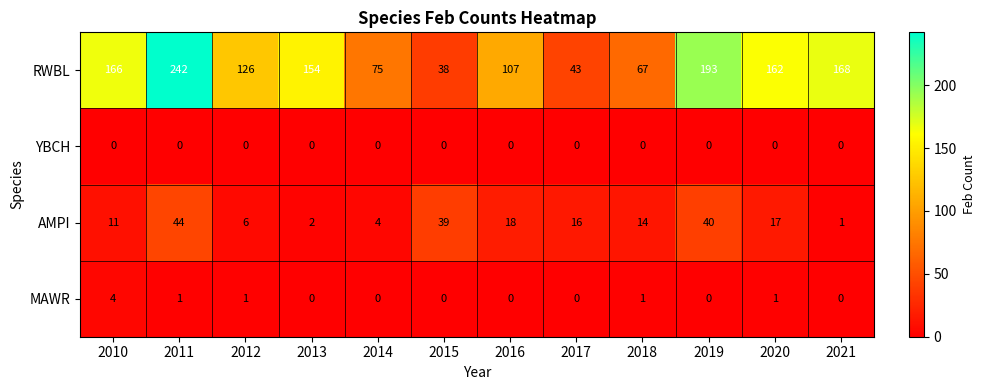

How many categories are shown in the chart?

12